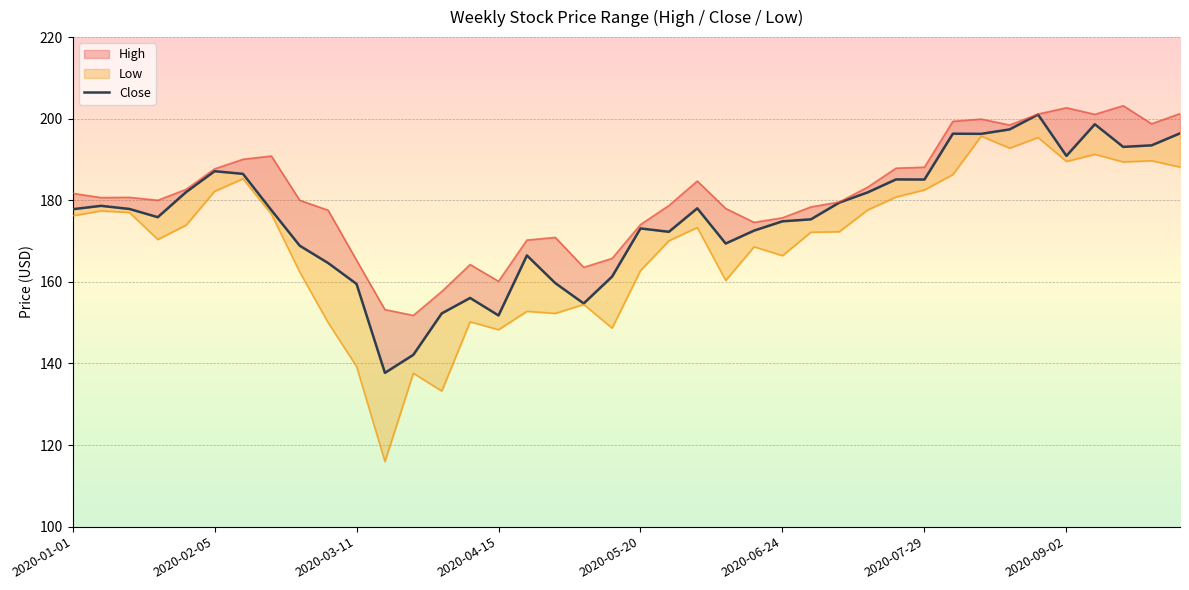

How many points are higher than both their immediate neighbors (excluding endpoints)?

10